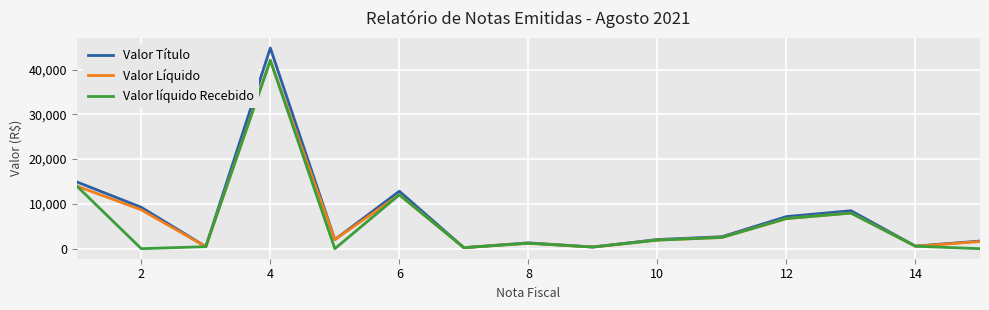

Count the number of categories in the chart.

15